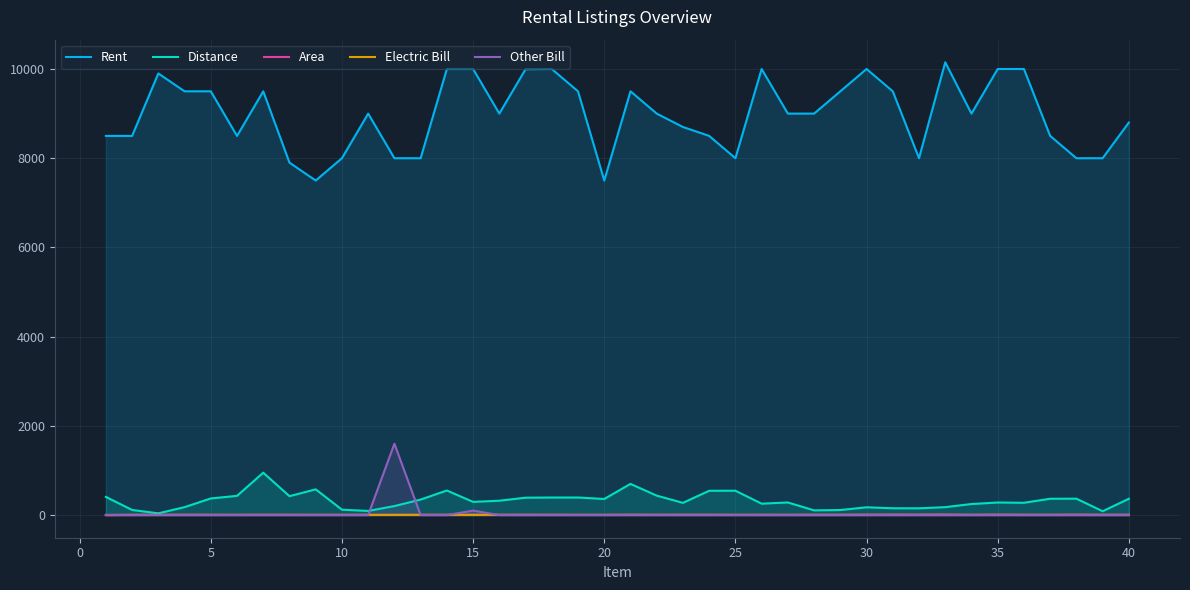

Which series has the largest range (max minus min)?

Rent